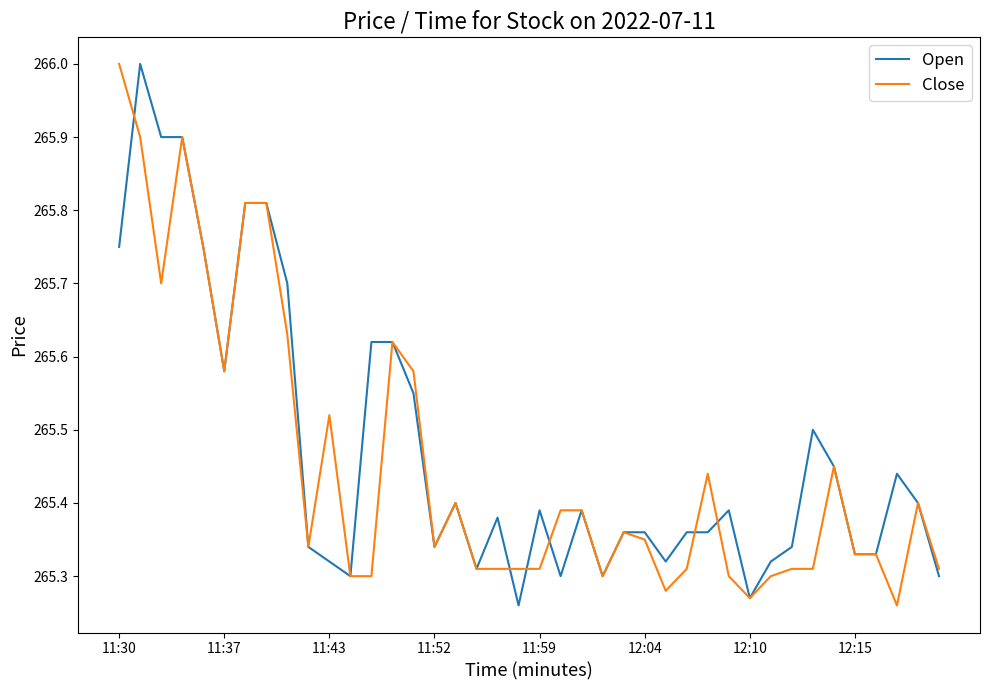

What is the maximum value for Close?

266.0